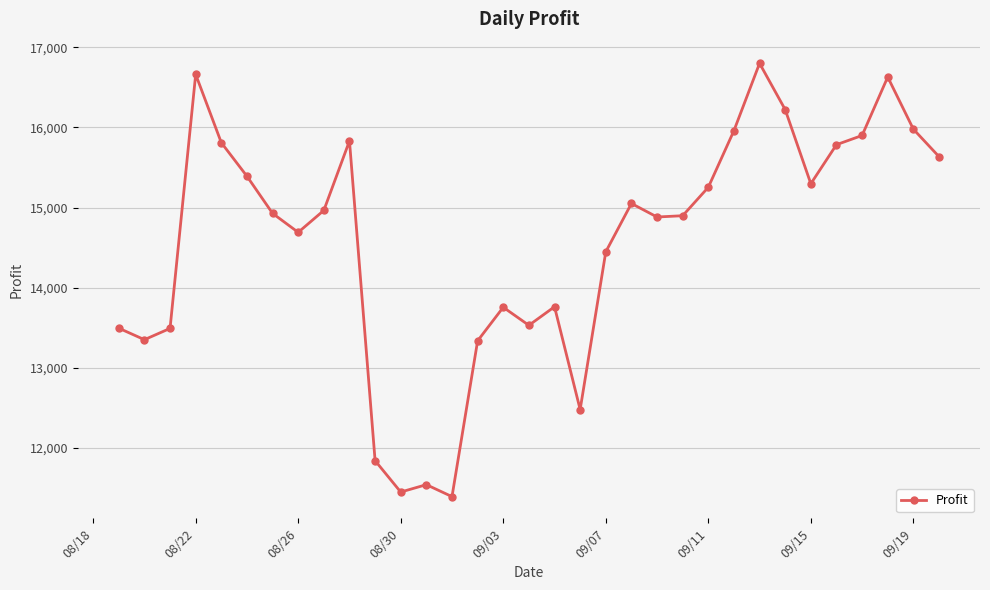

What is the value of the 30th point from the left?

15900.1